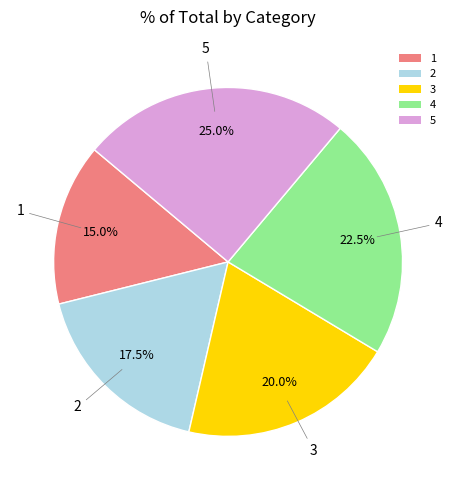

Is it true that 3 is 20% of the pie?

True